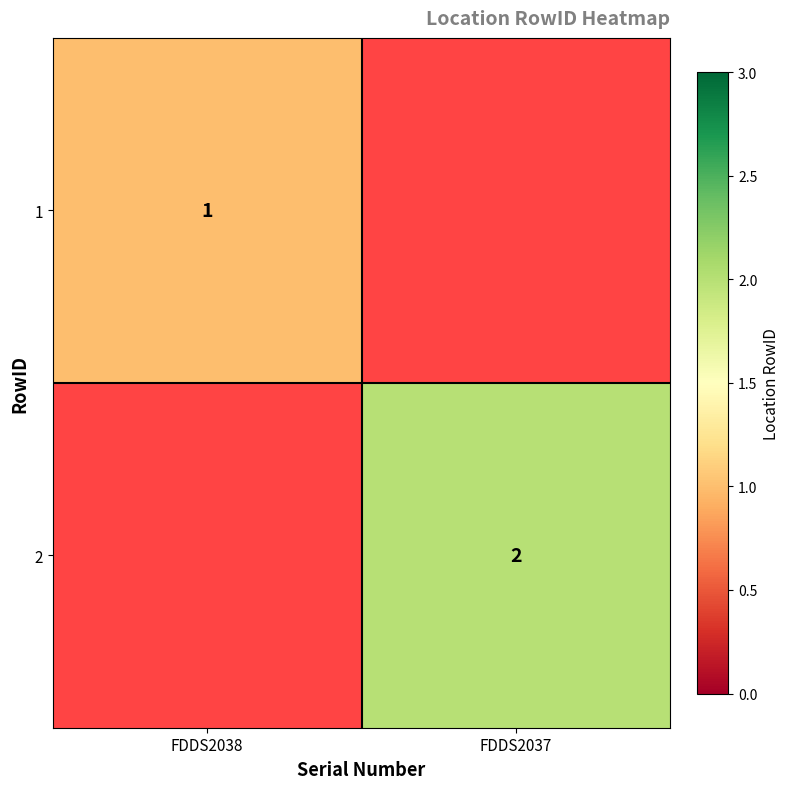

The 2 series shows 1 at FDDS2037. True or false?

False